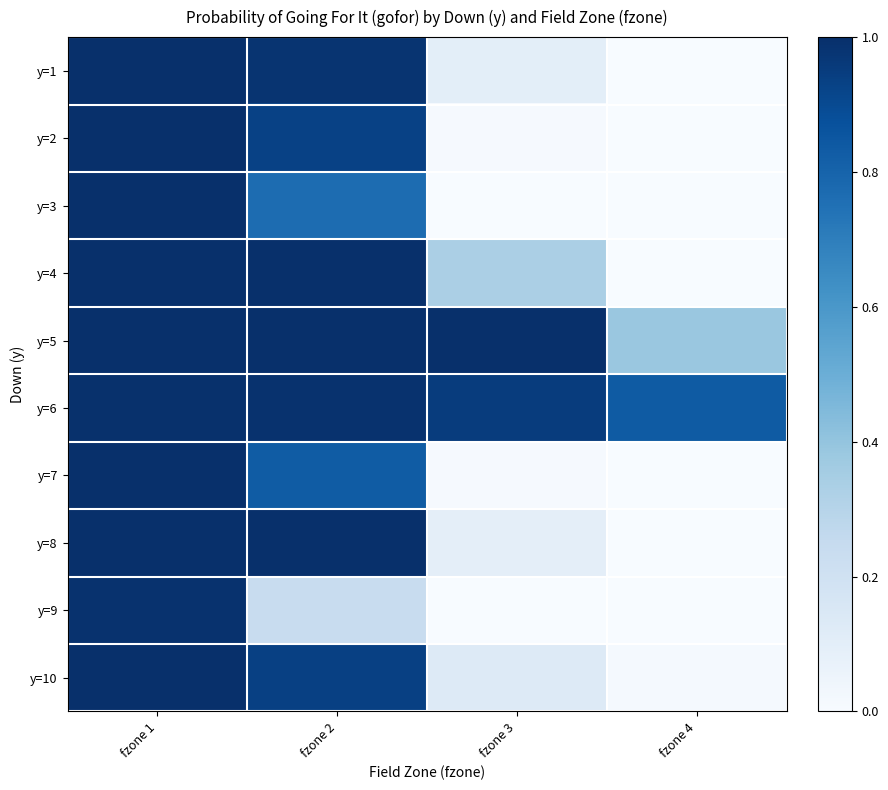

Reading left to right, list all the values displayed in this chart.

y=1: fzone 1=1.0	fzone 2=1.0	fzone 3=0.1	fzone 4=0.0
y=2: fzone 1=1.0	fzone 2=0.9	fzone 3=0.0	fzone 4=0.0
y=3: fzone 1=1.0	fzone 2=0.8	fzone 3=0.0	fzone 4=0.0
y=4: fzone 1=1.0	fzone 2=1.0	fzone 3=0.3	fzone 4=0.0
y=5: fzone 1=1.0	fzone 2=1.0	fzone 3=1.0	fzone 4=0.4
y=6: fzone 1=1.0	fzone 2=1.0	fzone 3=1.0	fzone 4=0.8
y=7: fzone 1=1.0	fzone 2=0.8	fzone 3=0.0	fzone 4=0.0
y=8: fzone 1=1.0	fzone 2=1.0	fzone 3=0.1	fzone 4=0.0
y=9: fzone 1=1.0	fzone 2=0.2	fzone 3=0.0	fzone 4=0.0
y=10: fzone 1=1.0	fzone 2=0.9	fzone 3=0.1	fzone 4=0.0